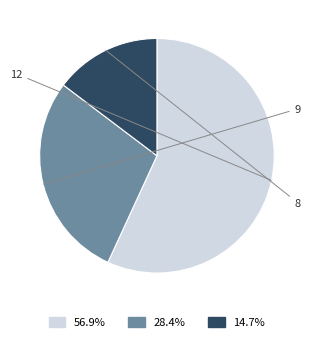

What is the change in value from 12 to 8?

-2746